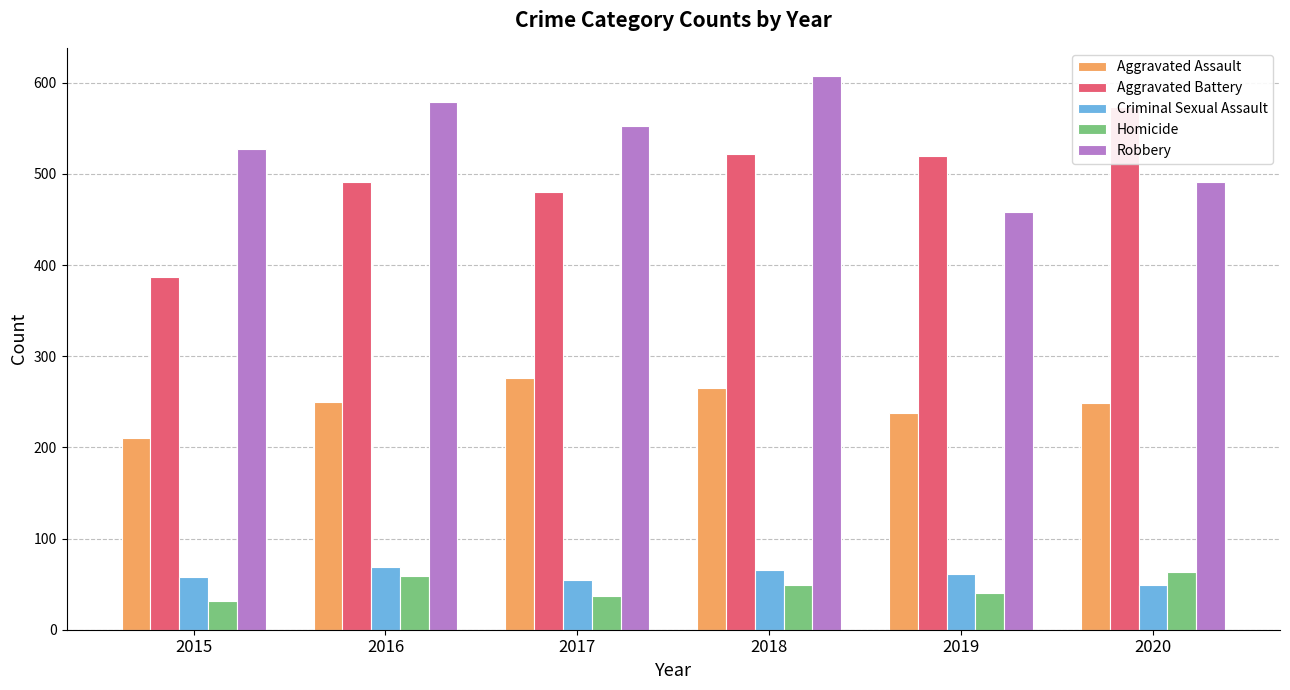

What is the approximate value of Aggravated Battery at 2019, to the nearest 5?

520